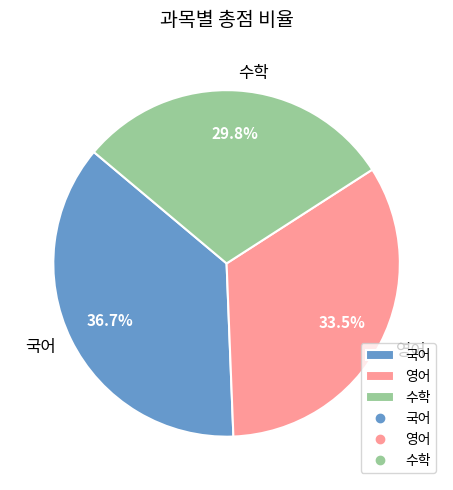

Does 국어 account for over 50% of the chart?

No